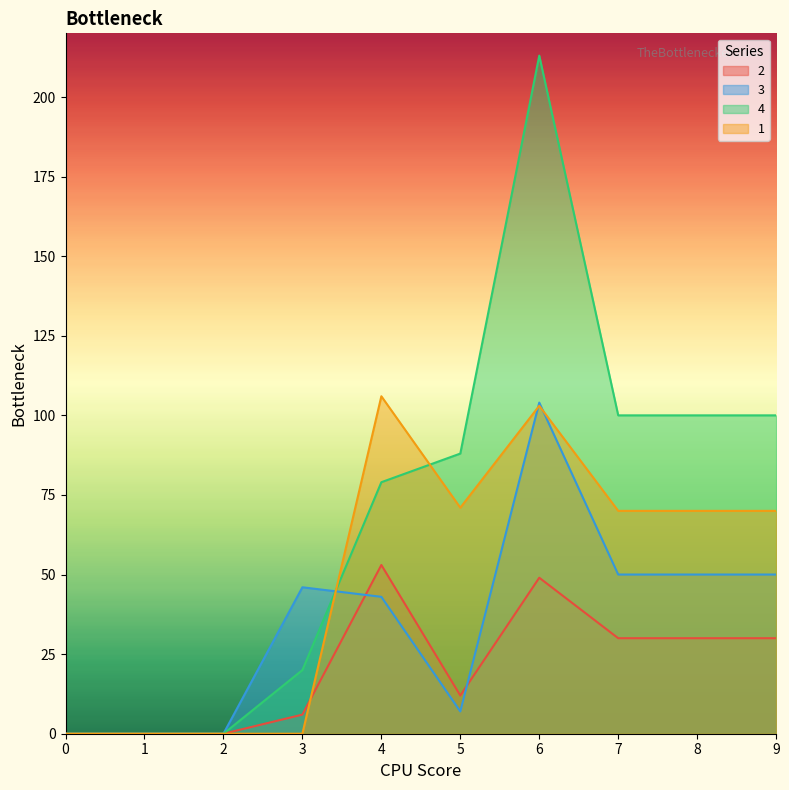

What is the sum of all 3 values?

350